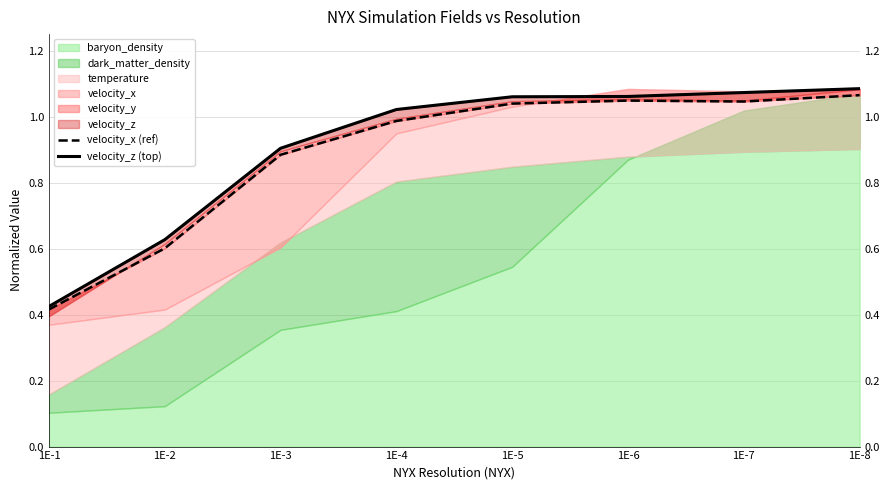

Is it true that velocity_x (ref) equals 0.7 at 1E-1?

False